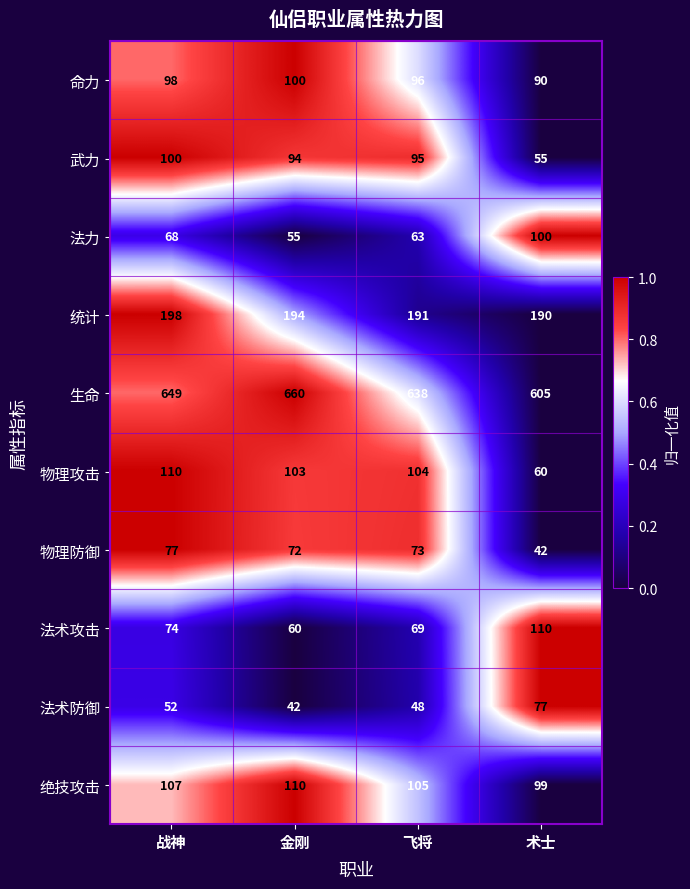

How many categories are shown in the chart?

4